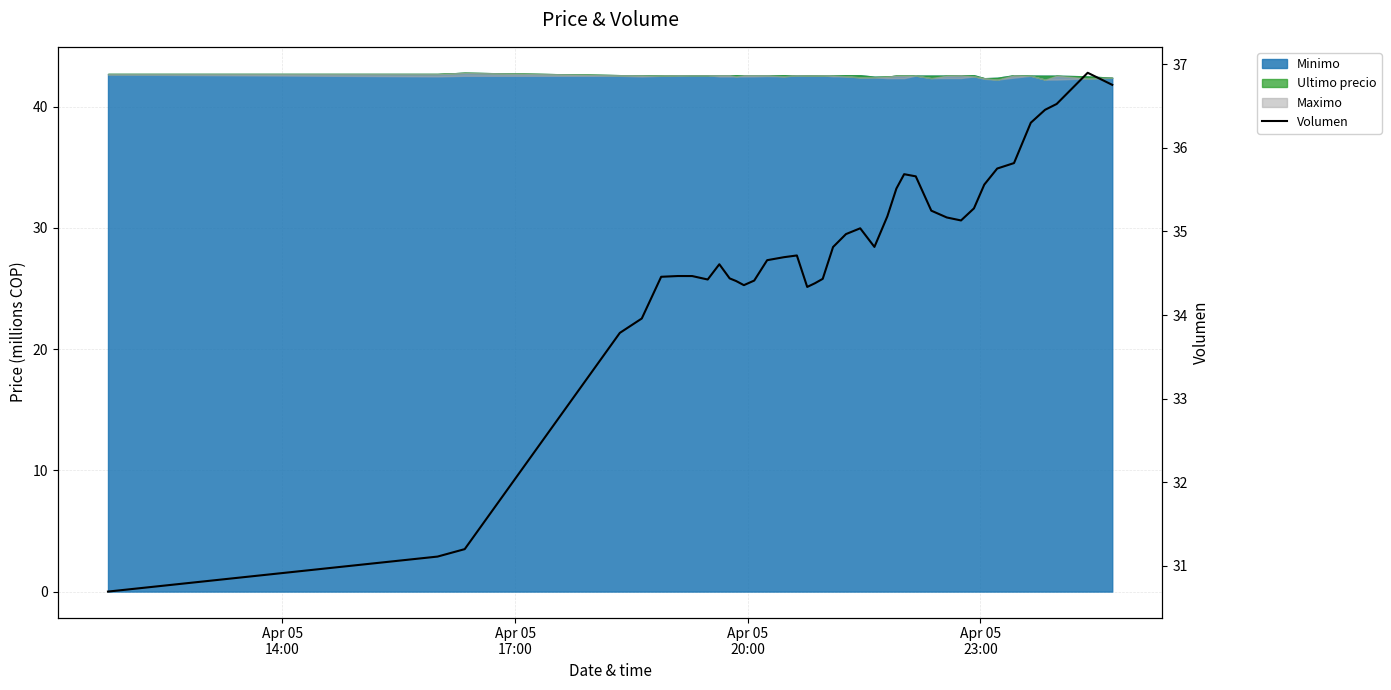

How many interior local peaks (higher than both neighbors) does the data have?

6